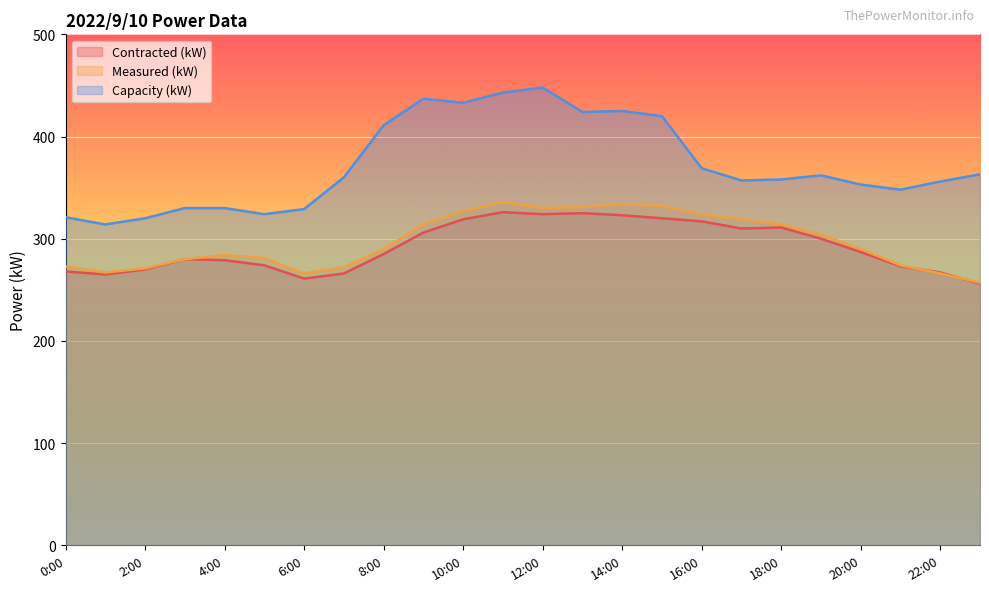

What is the label of the 11th point from the right?

13:00